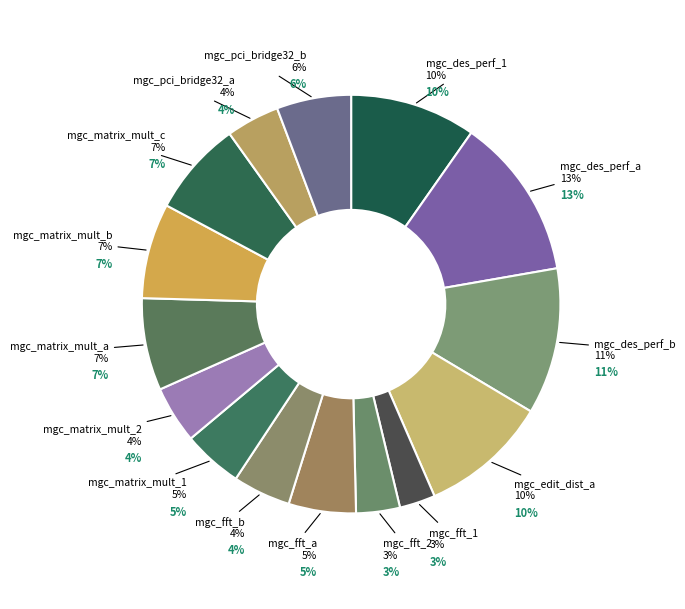

To the nearest percent, what is the average slice percentage?

7%